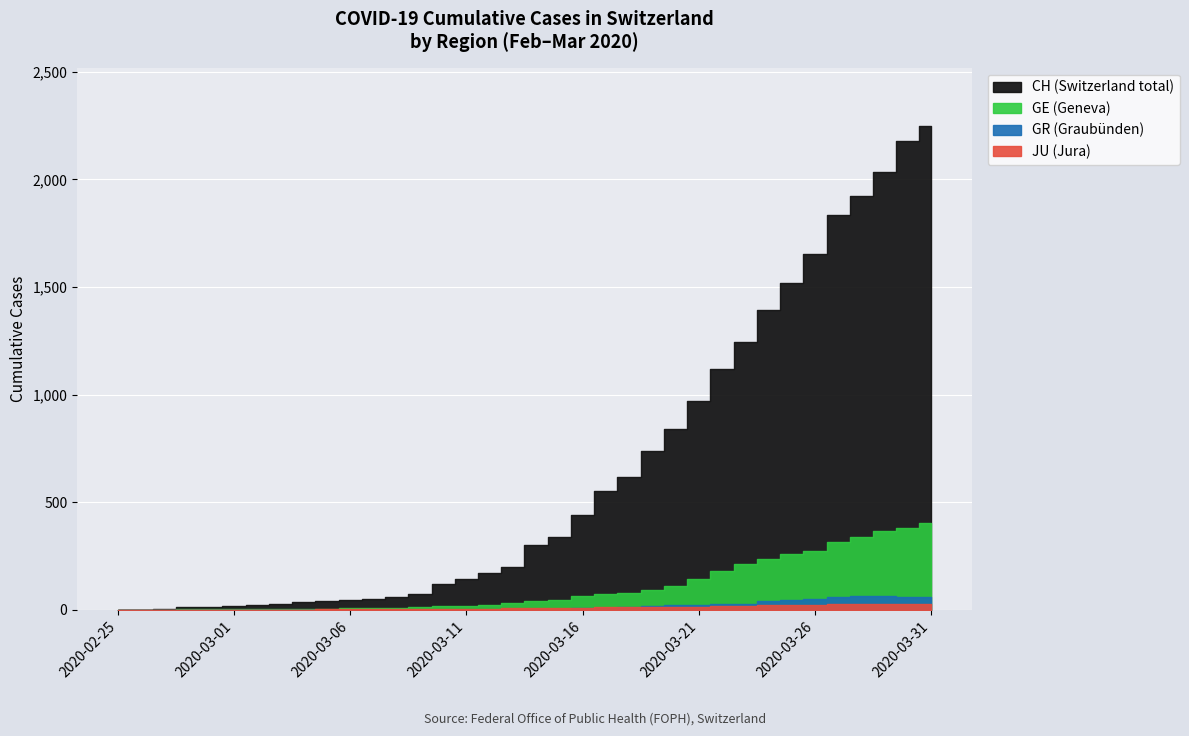

True or false: CH and GR cross at least once.

False